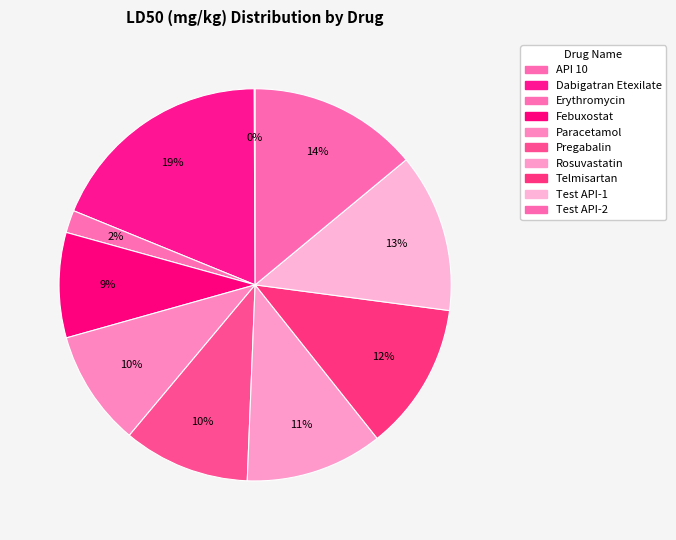

To the nearest percent, what is the difference between the API 10 and Rosuvastatin slice percentages?

11%